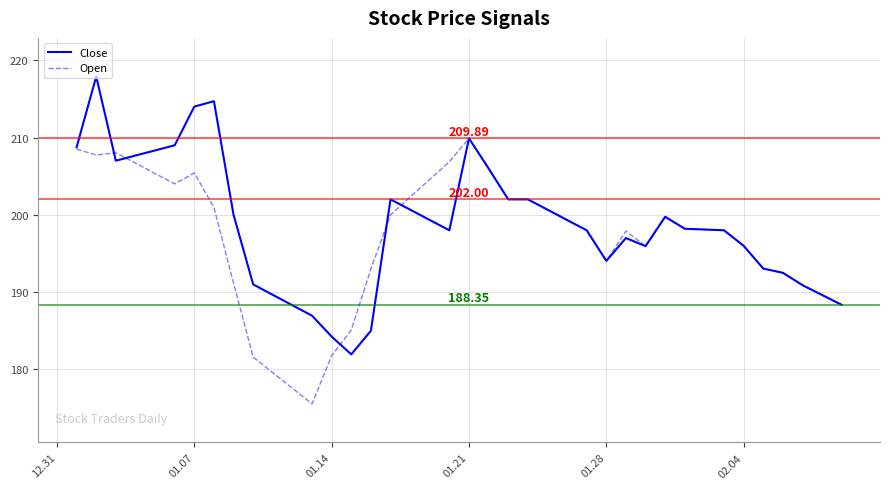

Is this an area chart (filled region under the line)?

No